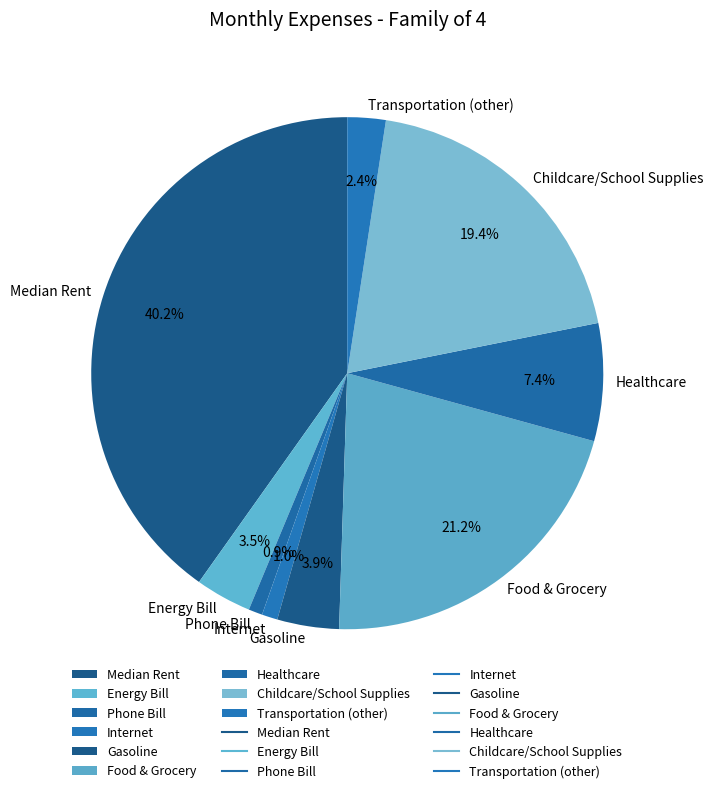

To the nearest percent, what is the average slice percentage?

11%